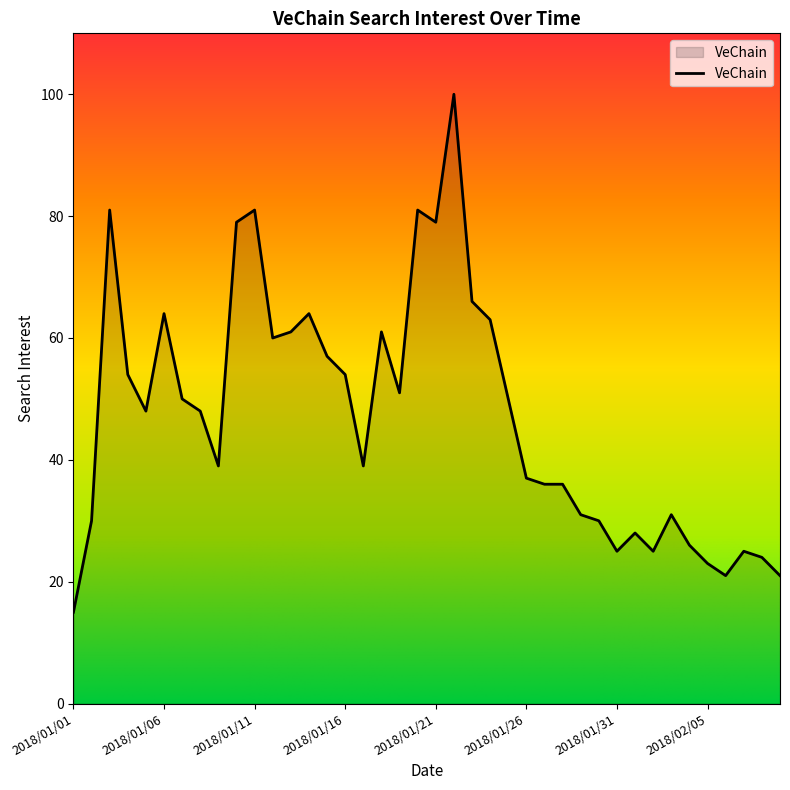

What is the maximum value shown in the chart?

100